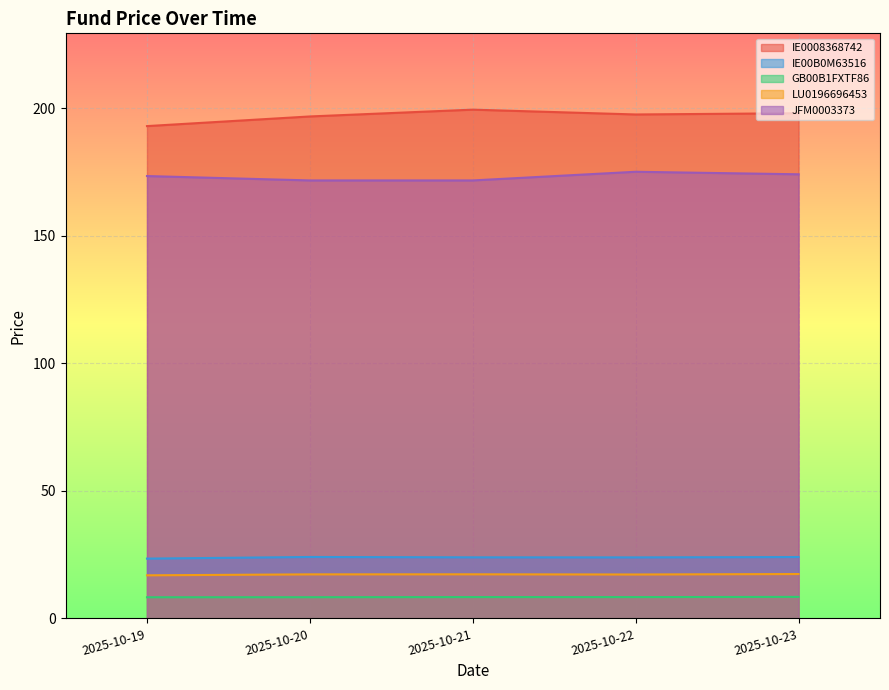

What is the sum of the JFM0003373 values at 2025-10-21 and 2025-10-23?

345.9